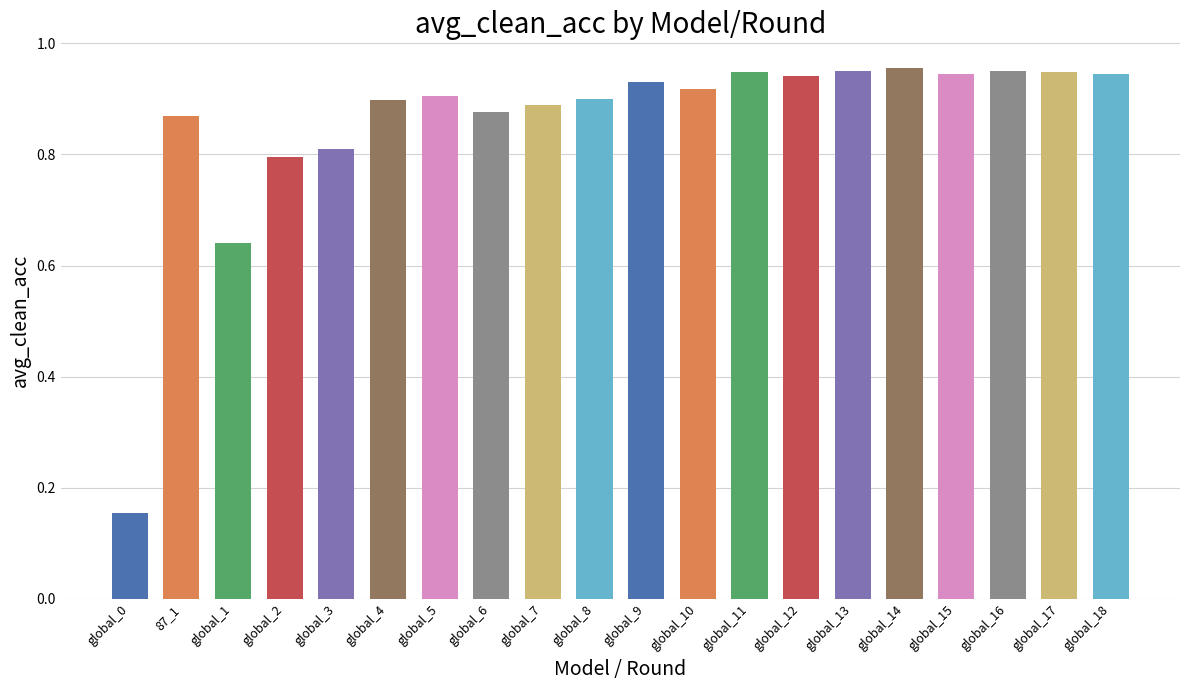

What is the label of the 13th bar from the left?

global_11